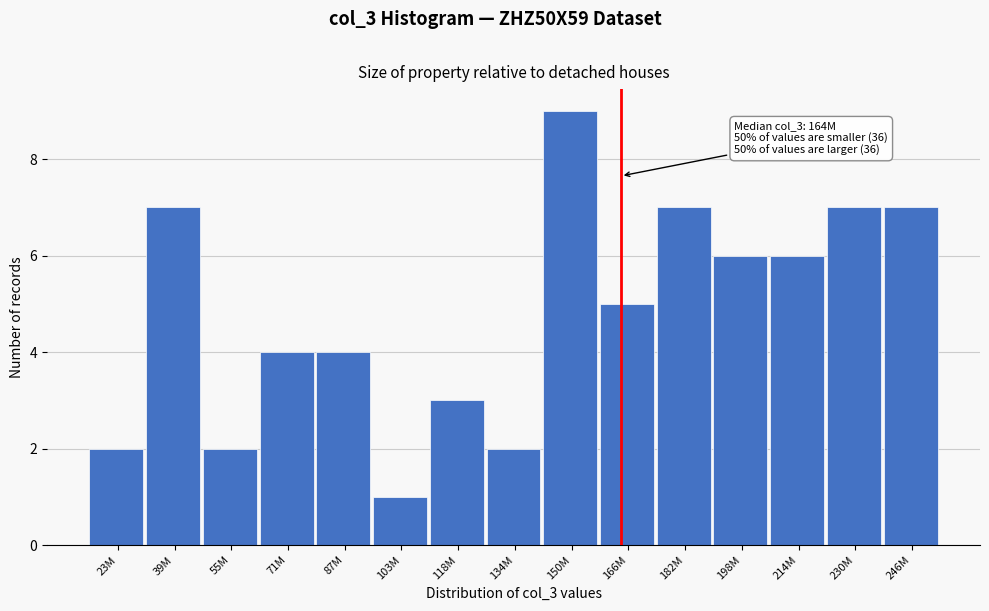

Reading left to right, transcribe all the data shown in this chart.

2	7	2	4	4	1	3	2	9	5	7	6	6	7	7